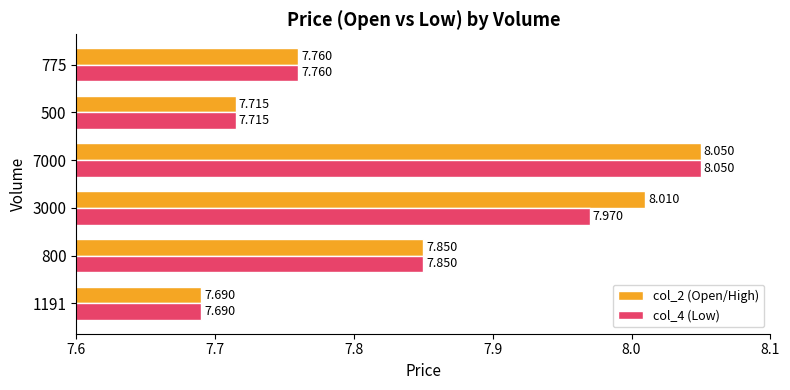

Rank the series by their maximum value, from lowest to highest.

col_2 (Open/High), col_4 (Low)